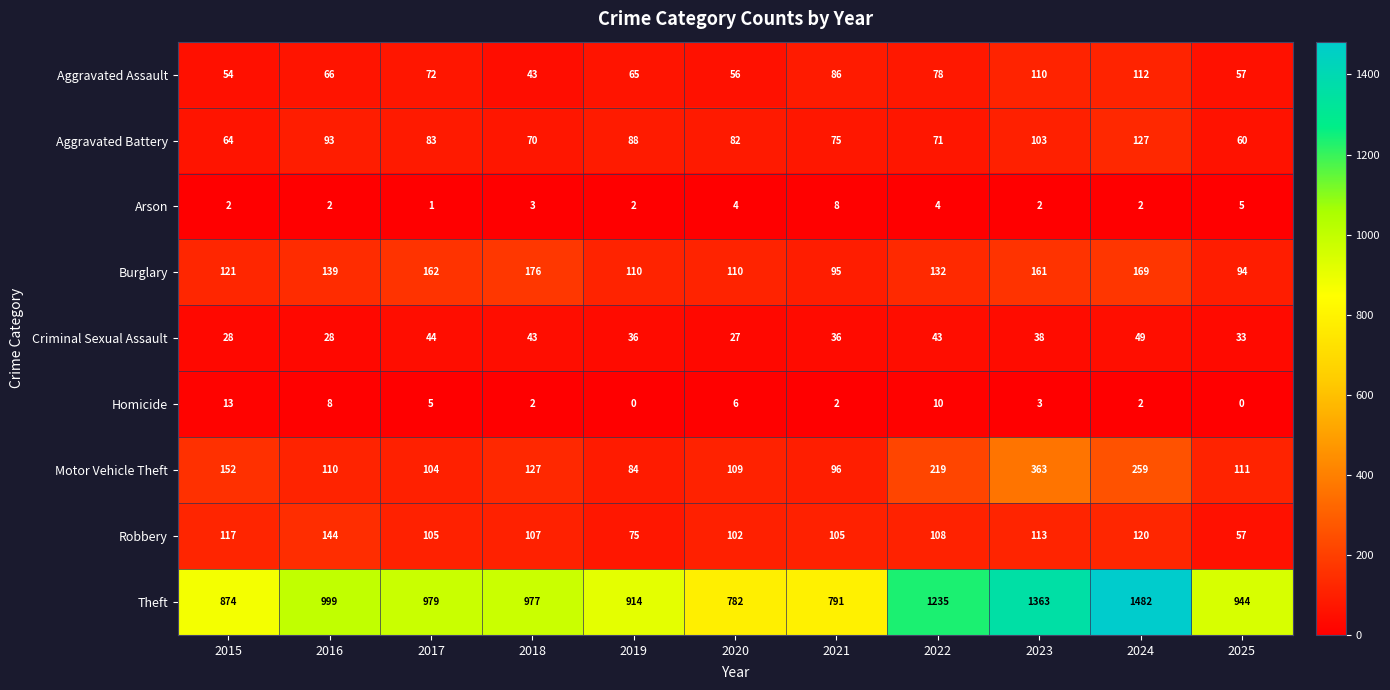

The value of Robbery at 2021 is 105. True or false?

True